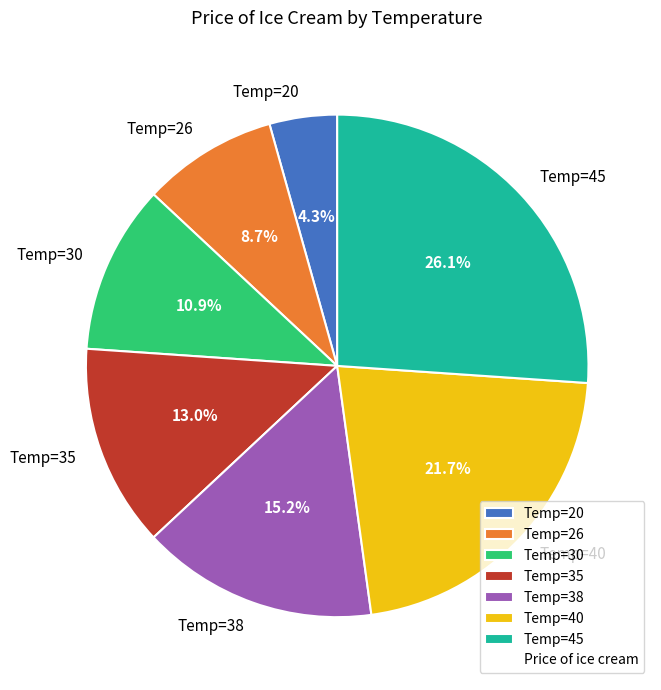

Is the sum of Temp=38 and Temp=40 greater than half?

No